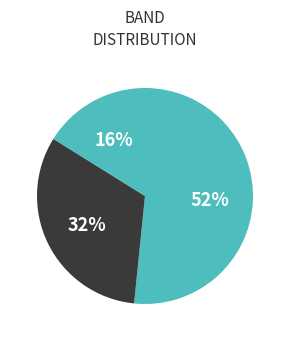

Count the number of slices in the pie.

3